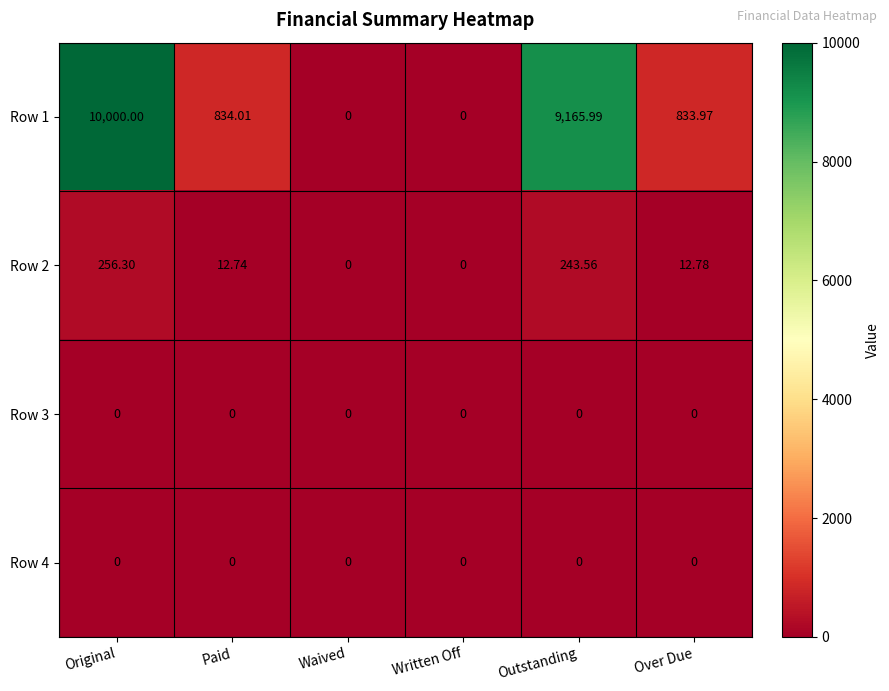

What is the difference between the highest and lowest values at Outstanding?

9166.0